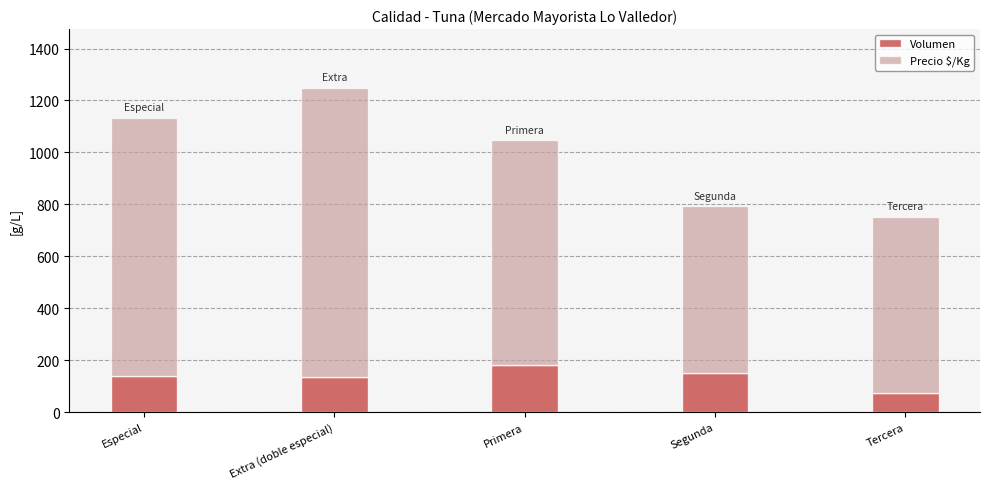

The value of Volumen at Extra (doble especial) is 181. True or false?

False